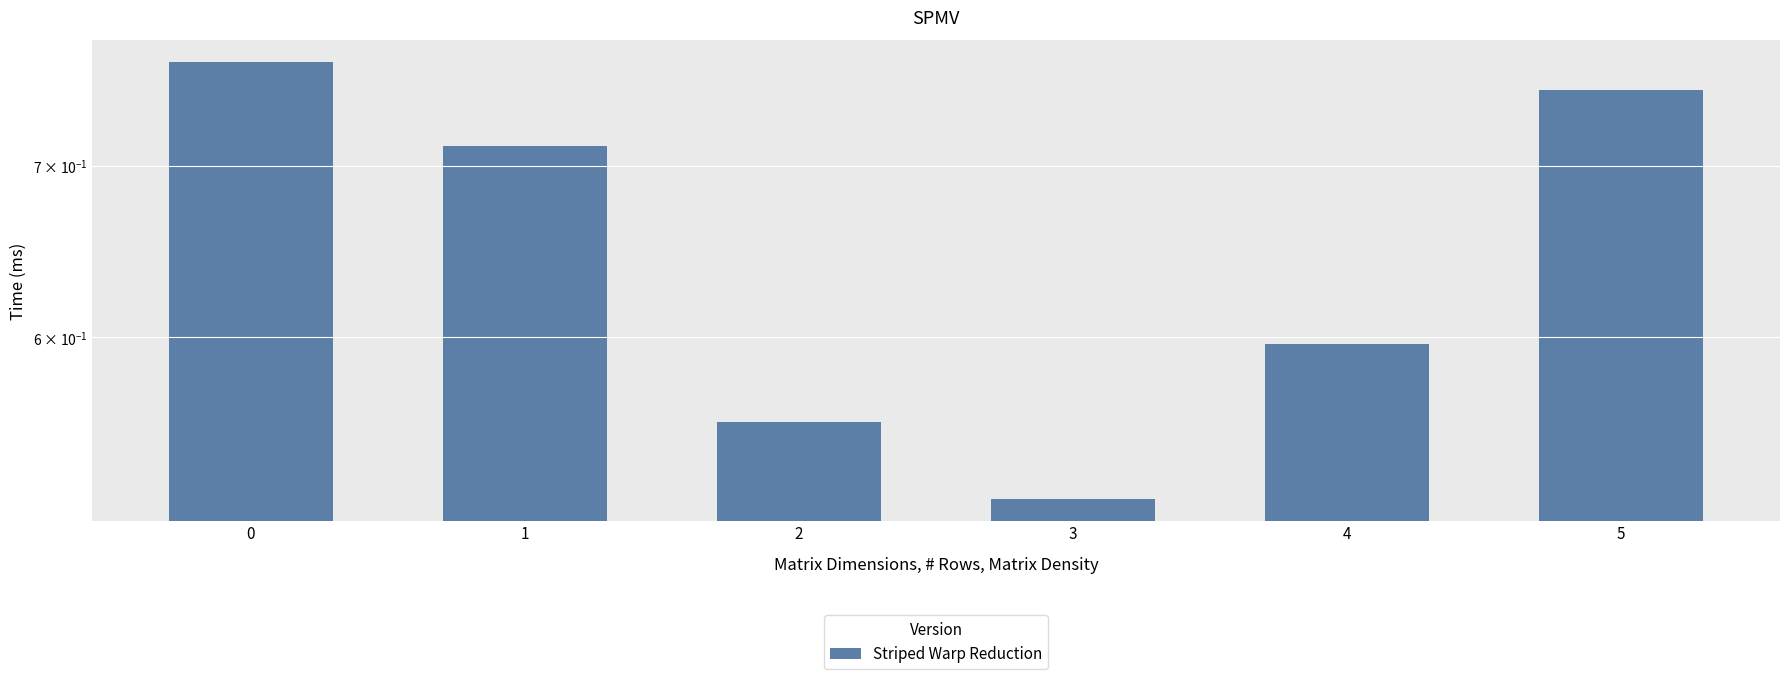

Reading right to left, list all the values displayed in this chart.

5=0.7	4=0.6	3=0.5	2=0.6	1=0.7	0=0.8